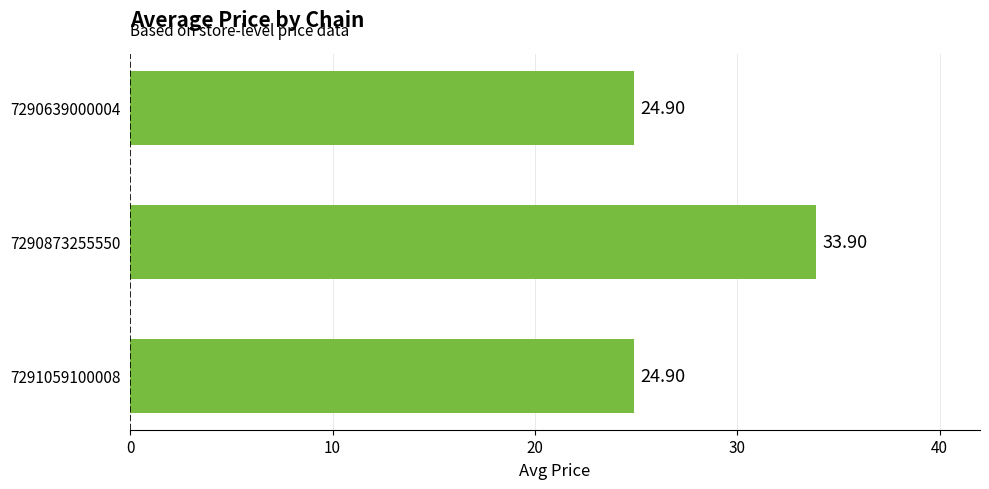

What is the difference between the values at 7291059100008 and 7290873255550?

9.0